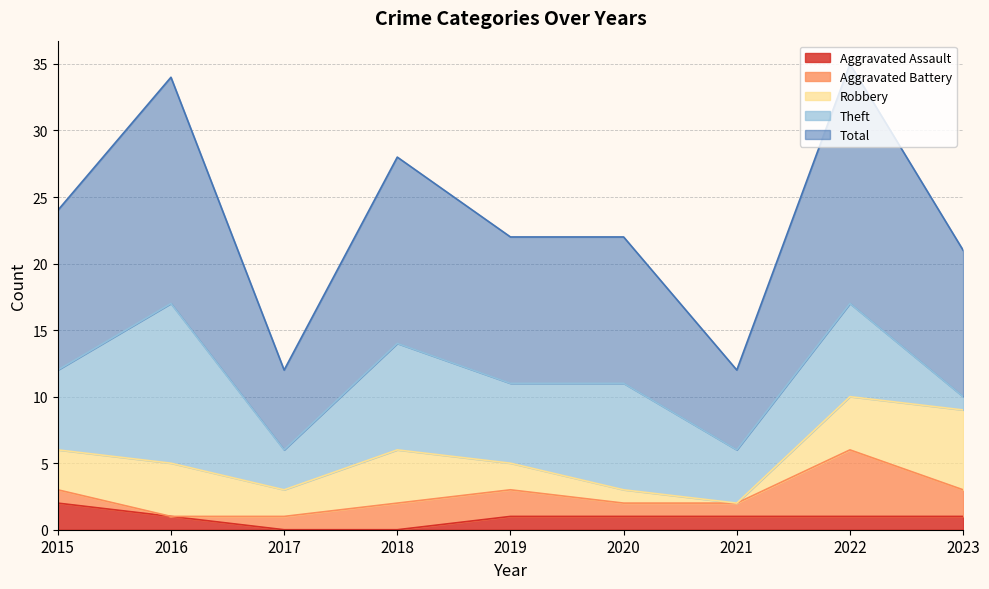

Where does the Robbery series first go above 3?

2016